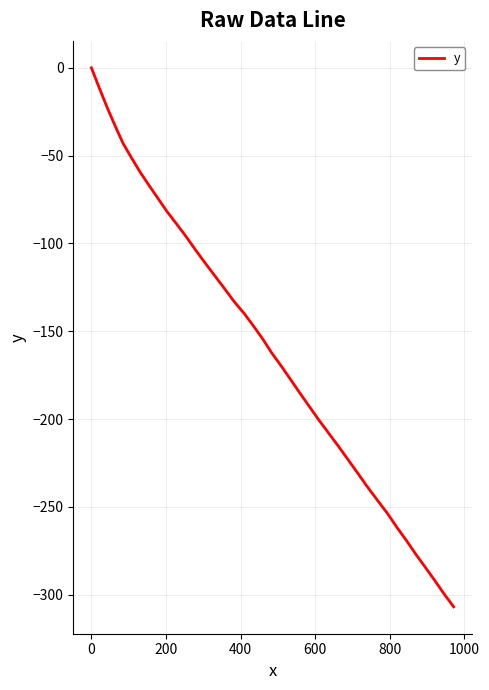

What is the smallest value displayed?

-306.9